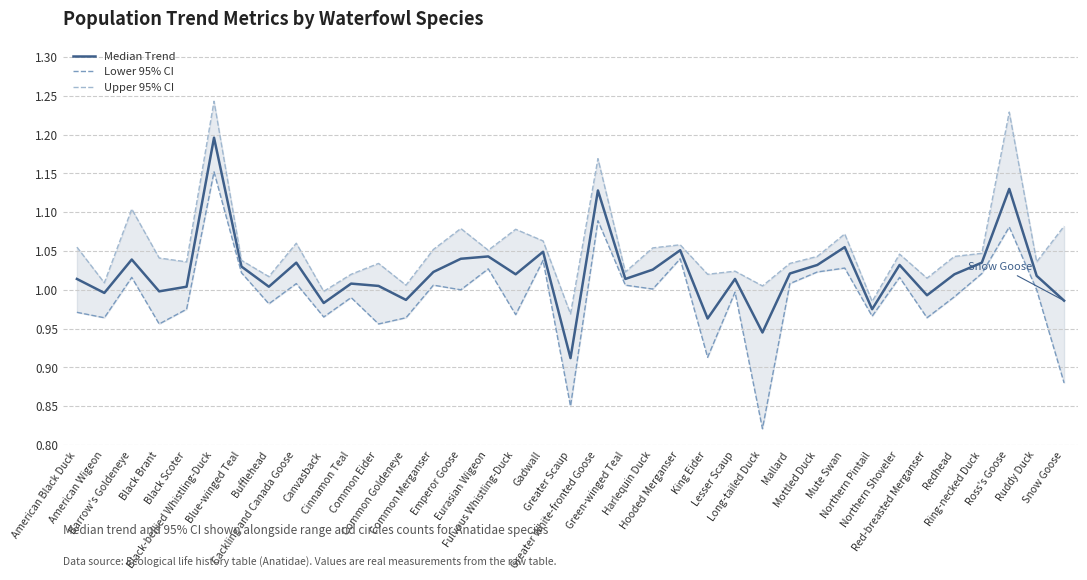

What are all the series names shown in the legend?

Median Trend, Lower 95% CI, Upper 95% CI